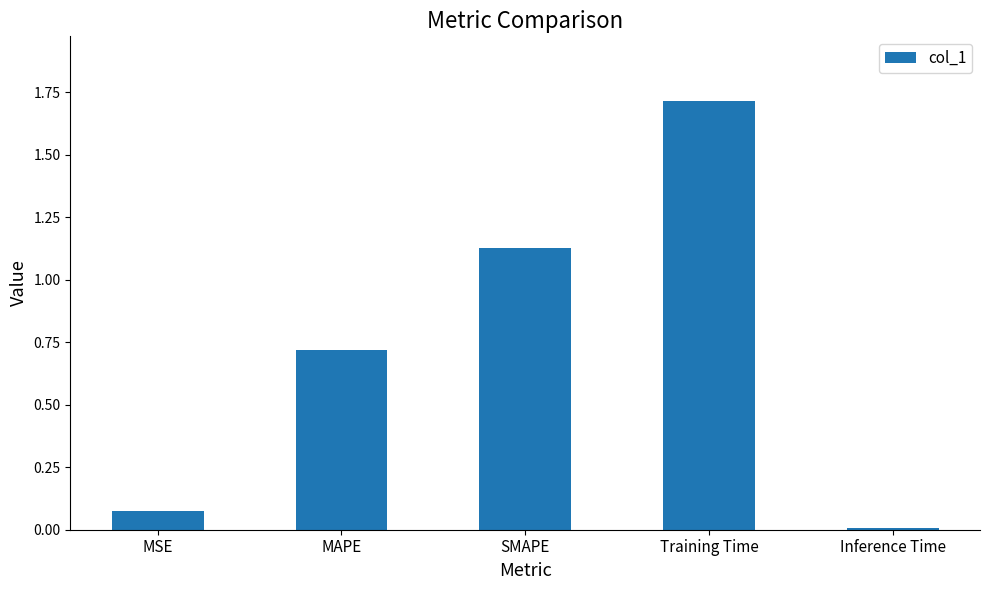

What is the maximum value shown in the chart?

1.7